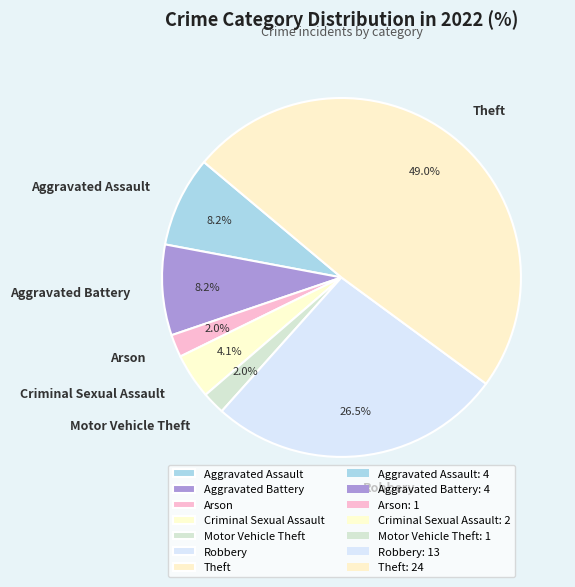

The Aggravated Assault slice represents 14% of the pie. True or false?

False